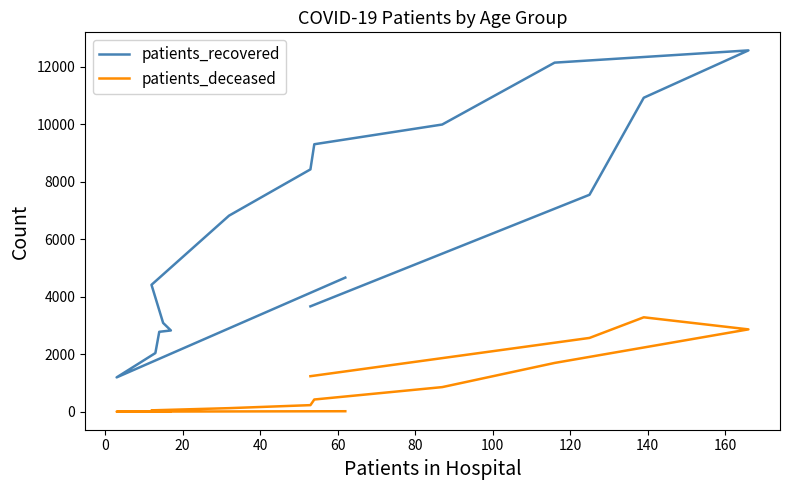

How many interior local valleys does the patients_deceased series have?

1